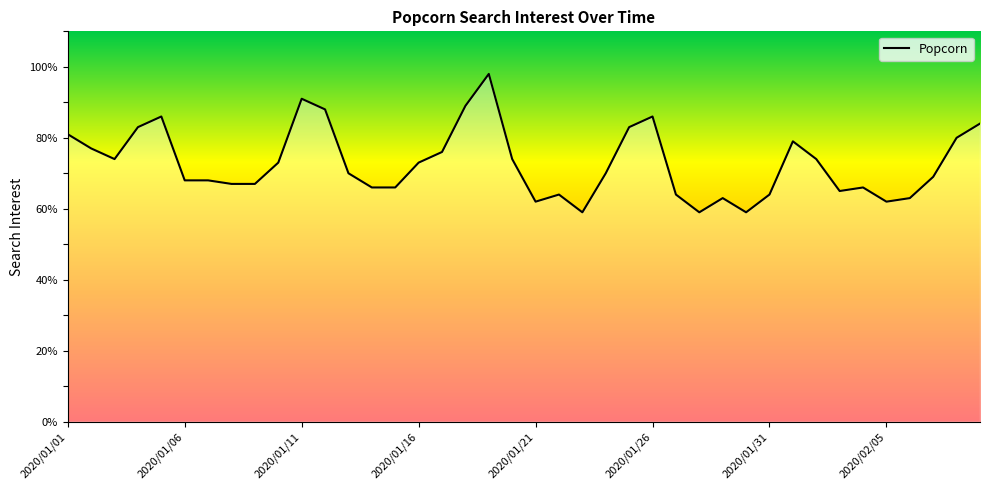

Reading right to left, transcribe all the data shown in this chart.

84	80	69	63	62	66	65	74	79	64	59	63	59	64	86	83	70	59	64	62	74	98	89	76	73	66	66	70	88	91	73	67	67	68	68	86	83	74	77	81